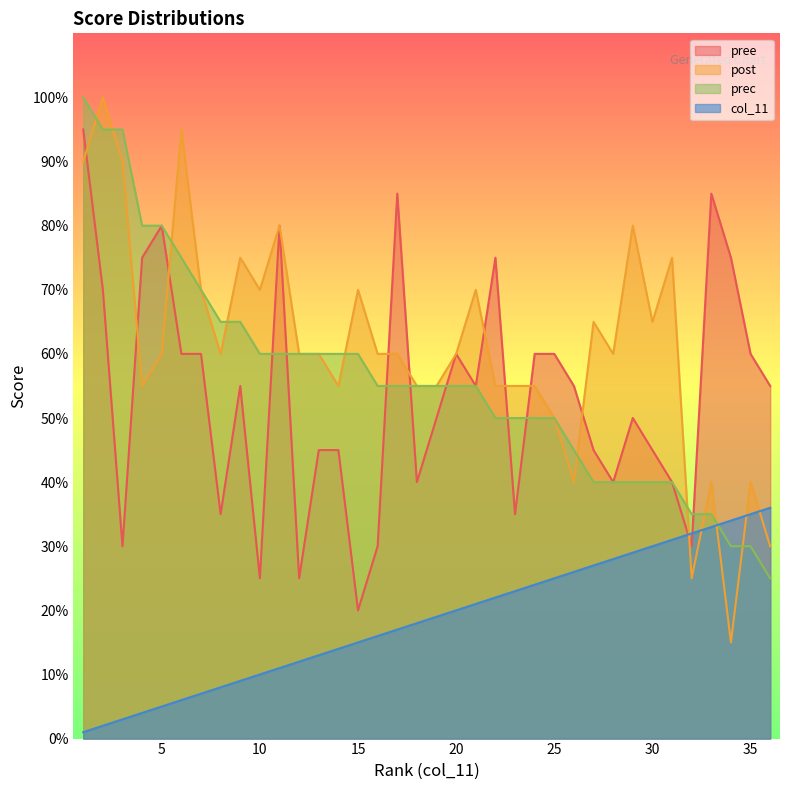

How many data points in pree are less than 55?

17